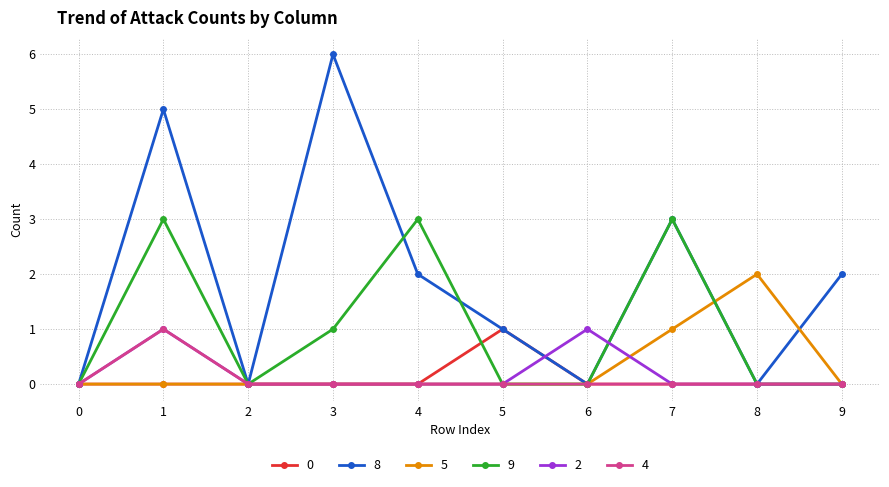

Between 4 and 9, which series saw the biggest shift?

9